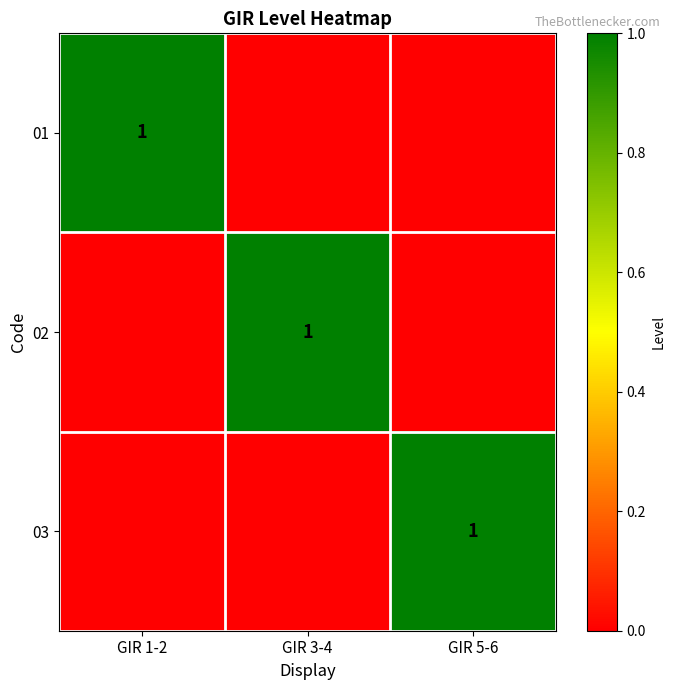

The 01 series shows 2 at GIR 1-2. True or false?

False